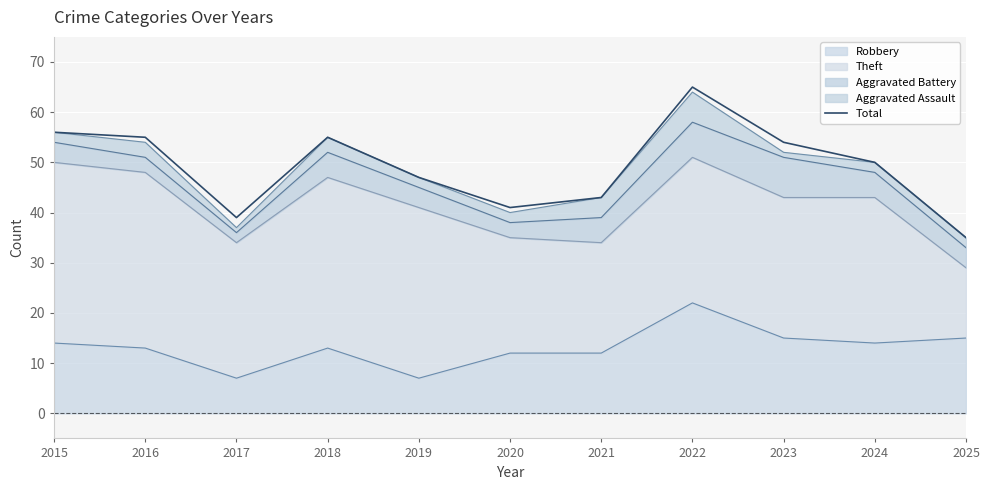

At which category does the data reach its first local valley?

2017